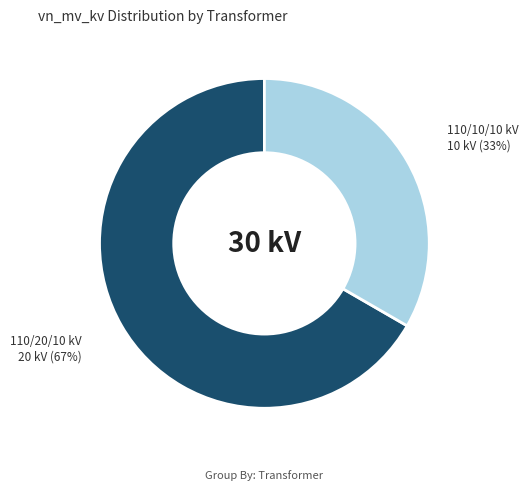

Is there any slice that represents more than half of the pie?

Yes